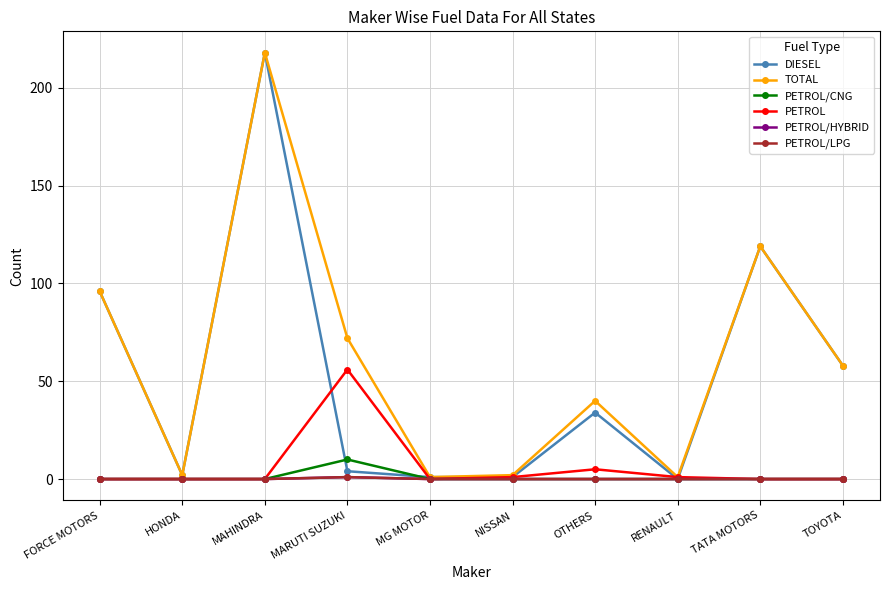

What is the total value across all series at MARUTI SUZUKI?

144